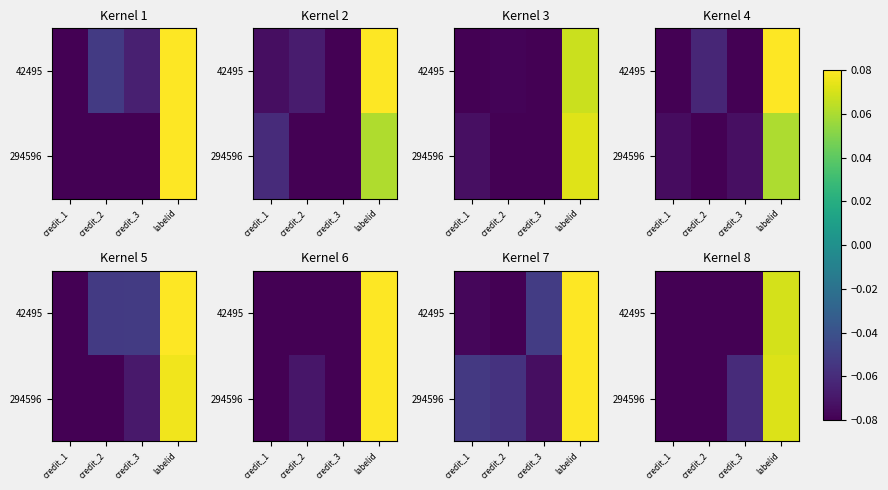

At how many categories does at least one series exceed 0?

1